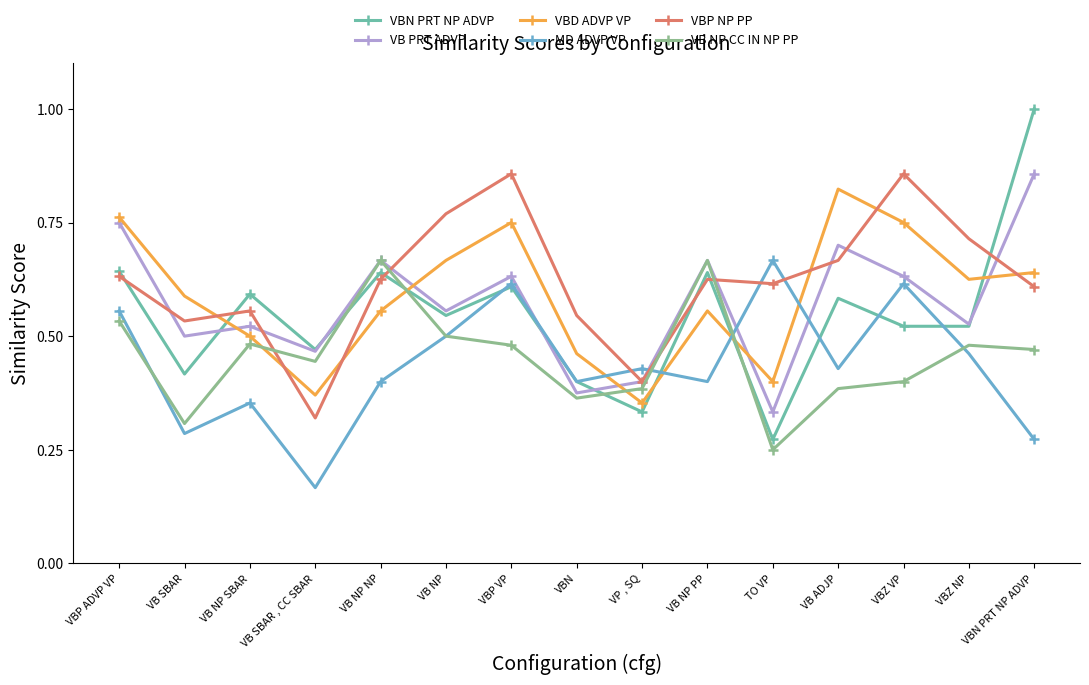

Where is the first local minimum for MD ADVP VP?

VB SBAR